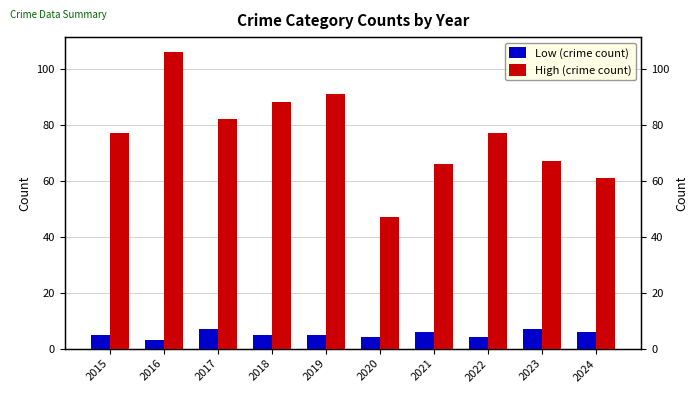

What is the value of the Low (crime count) bar at the 5th from the left?

5